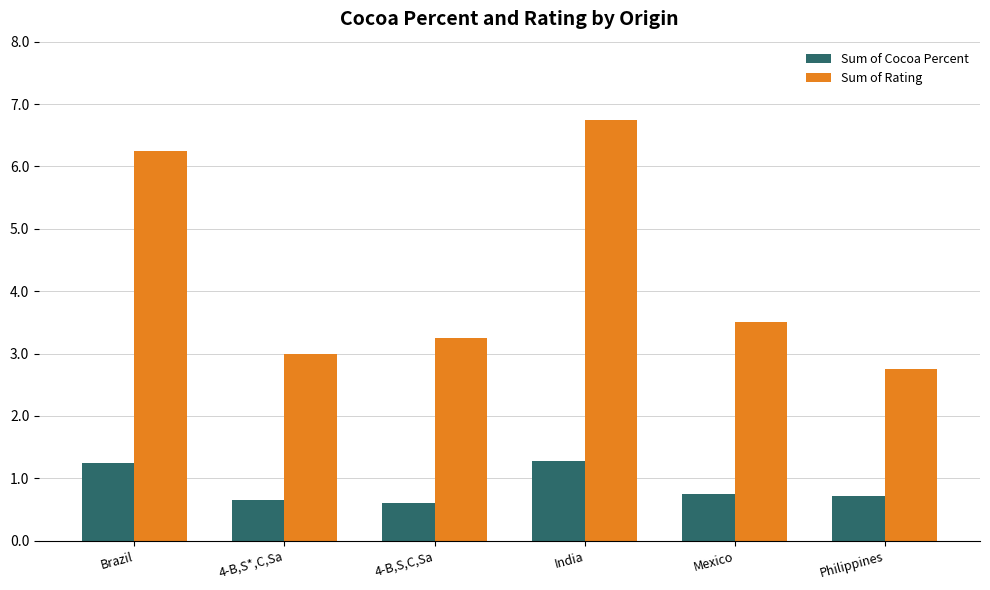

What is the approximate value of Sum of Rating at Mexico?

3.5